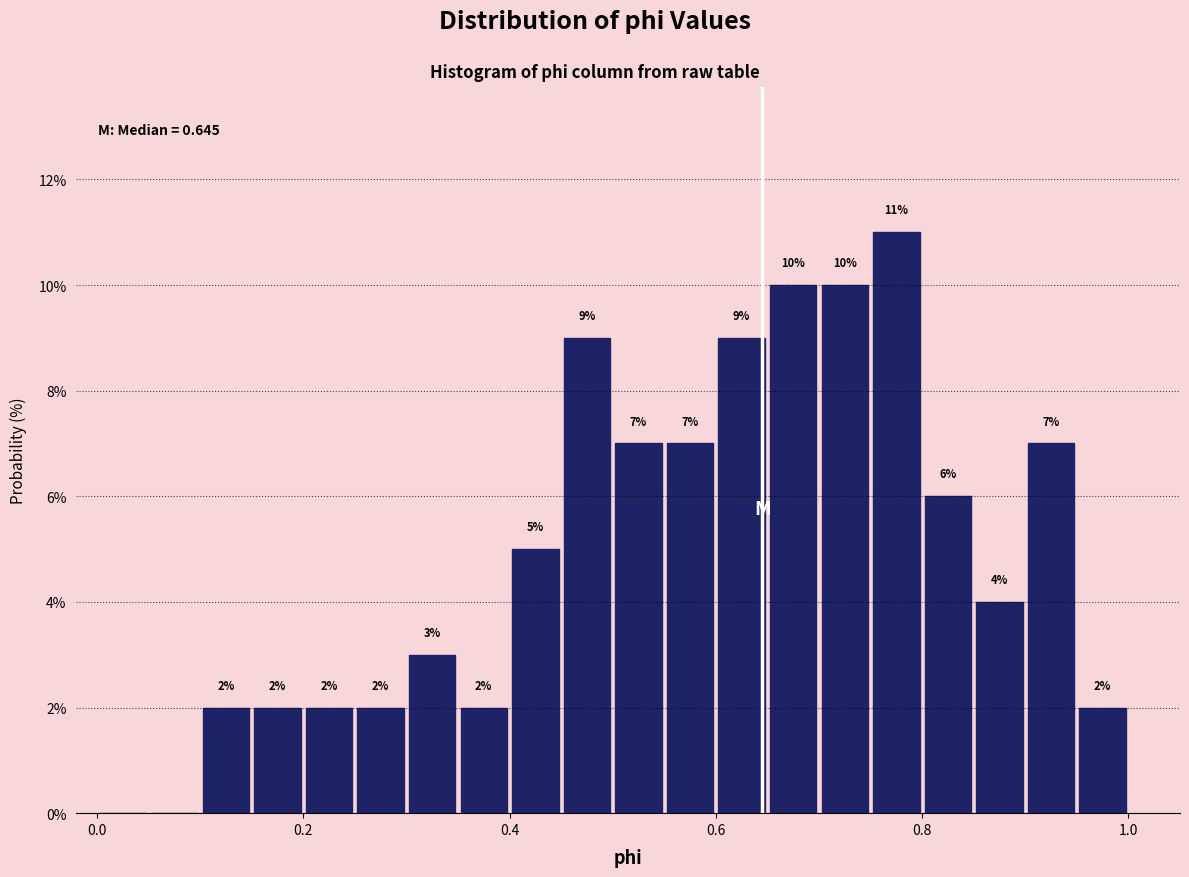

Read against the x-axis, roughly where is the centre of the tallest bar?

0.78